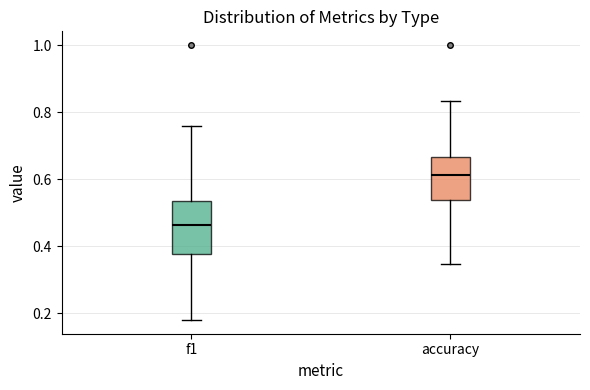

Reading left to right, read every box against the y-axis: the position of its median line, the range the box covers, and the ends of its whiskers. The values are not printed on the chart, so give them approximately, as read against the axis.

f1: median 0.46, box 0.38 to 0.54, whiskers 0.18 to 0.76
accuracy: median 0.62, box 0.54 to 0.66, whiskers 0.34 to 0.84